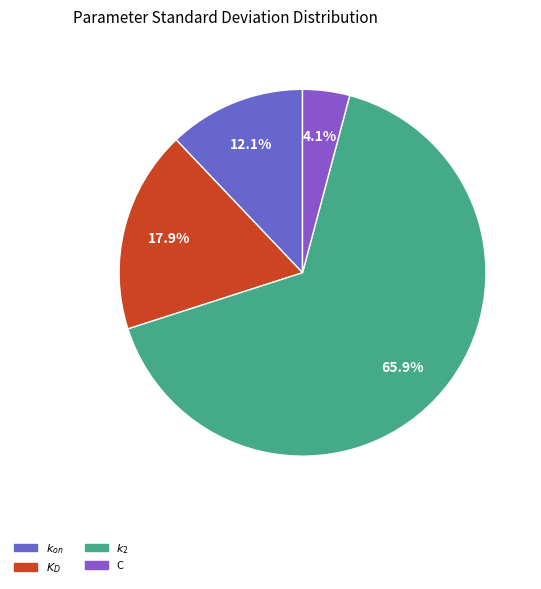

To the nearest percent, what is the combined percentage of $k_2$ and $K_D$?

84%